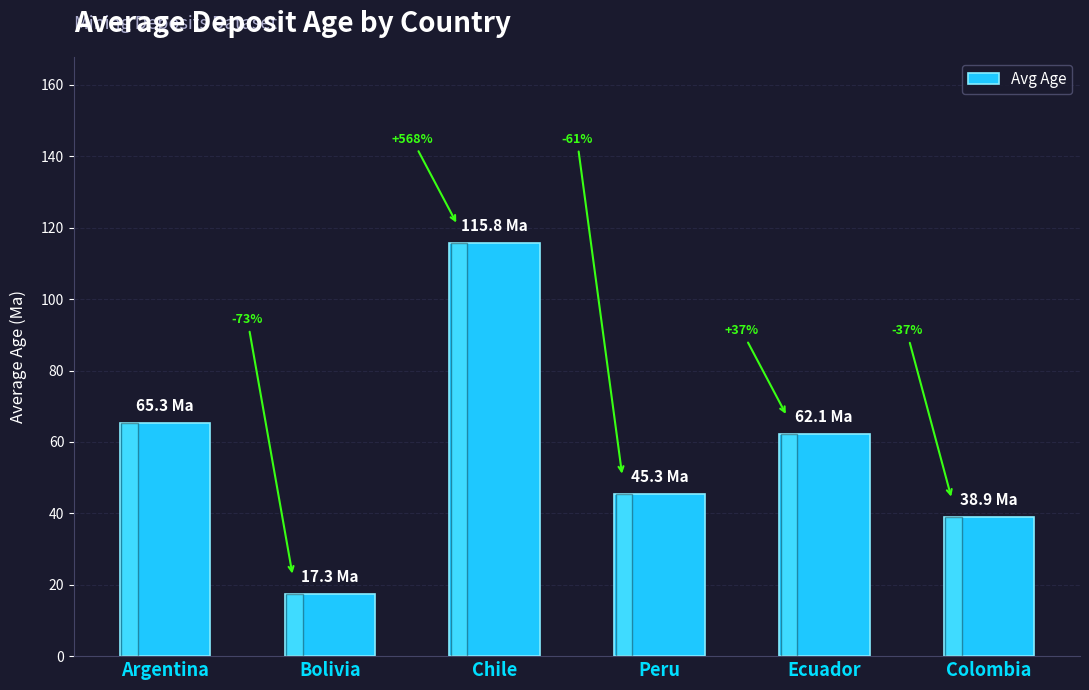

Which label corresponds to the smallest value in the chart?

Bolivia